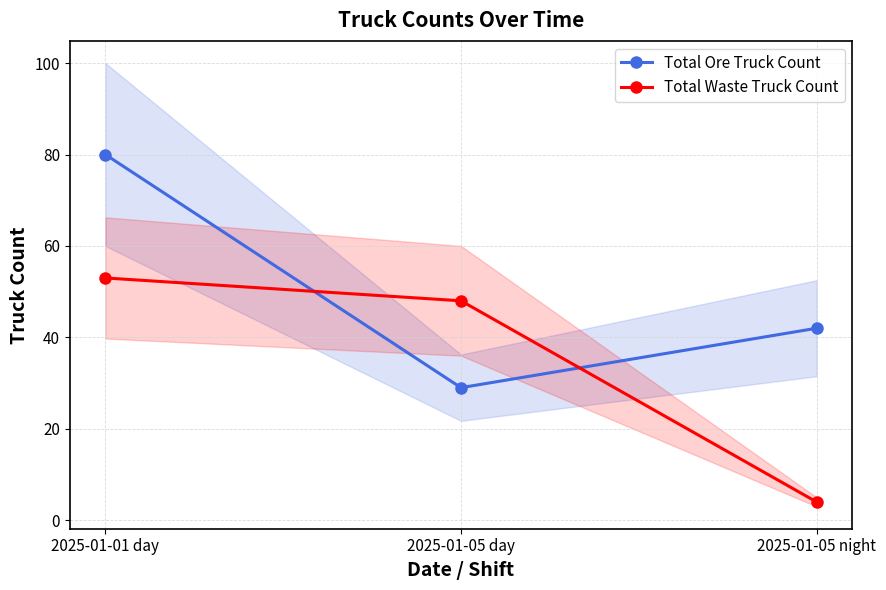

Read the Total Waste Truck Count value at 2025-01-01 day, to the nearest 10.

50